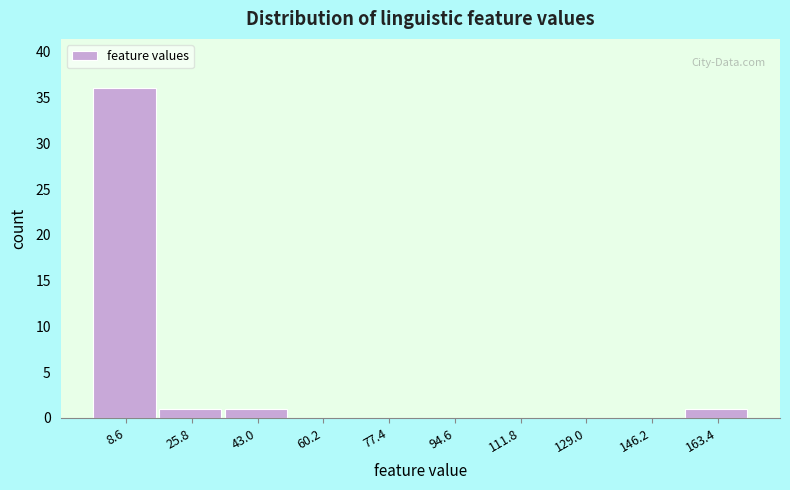

Reading left to right, transcribe this chart: for each bar, give the range it covers on the x-axis and its height. Neither the bar edges nor the heights are printed on the chart, so give them approximately, as read against the axes.

0.0 to 17.2: 36
17.2 to 34.4: 1
34.4 to 51.6: 1
51.6 to 68.8: 0
68.8 to 86.0: 0
86.0 to 103.2: 0
103.2 to 120.4: 0
120.4 to 137.6: 0
137.6 to 154.8: 0
154.8 to 172.0: 1